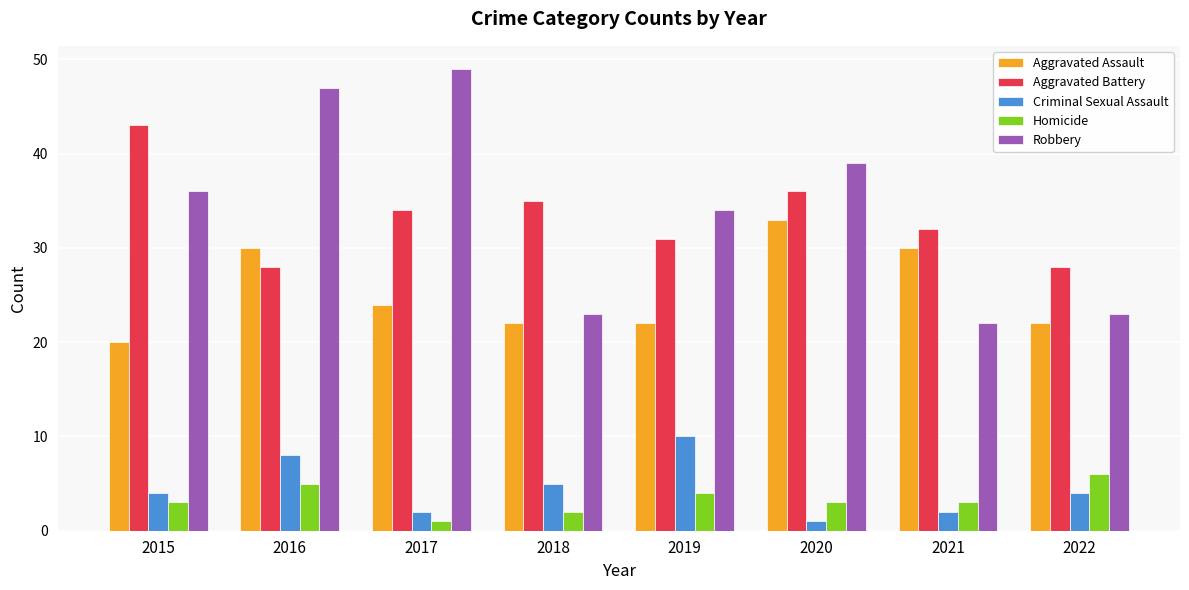

Which series has the widest spread of values?

Robbery